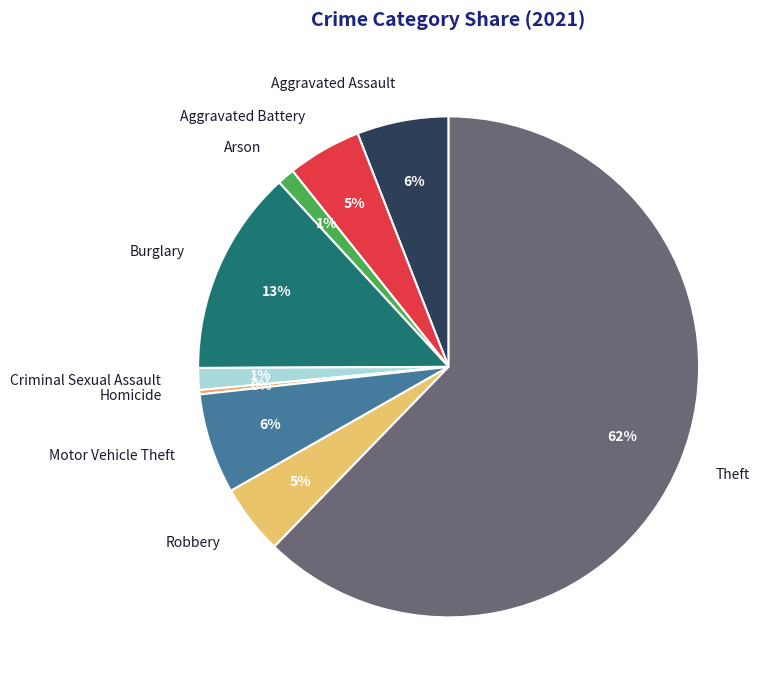

Is there a majority slice in this chart?

Yes